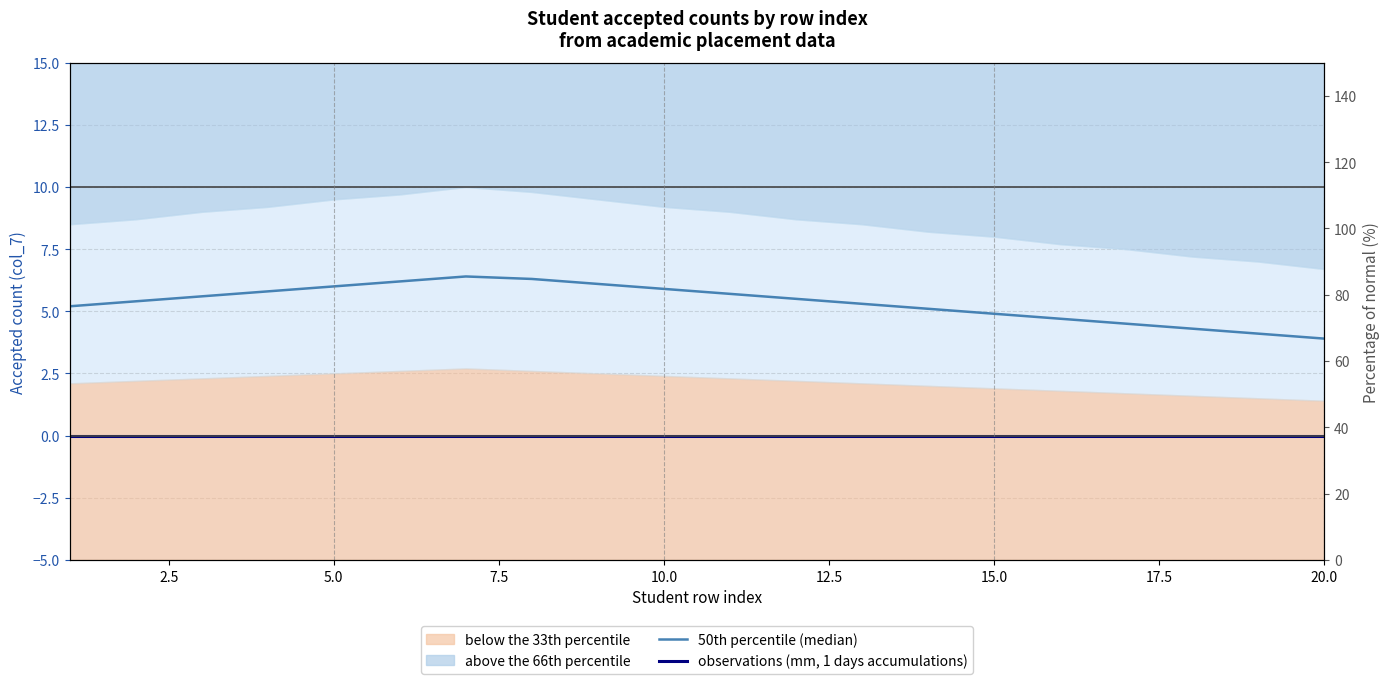

At how many categories does at least one series exceed 5?

14